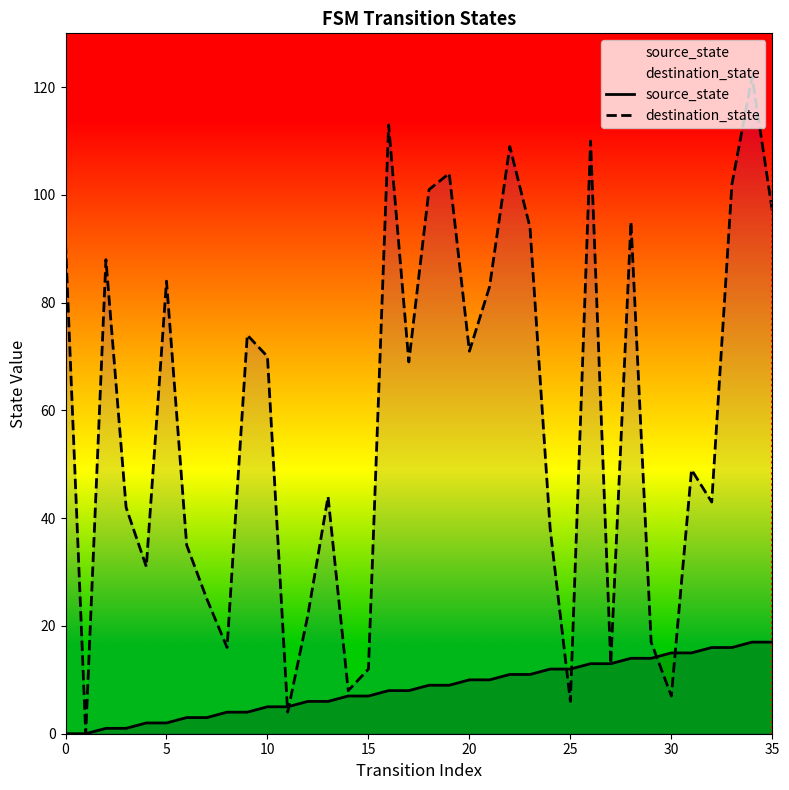

True or false: destination_state and source_state intersect in this chart.

True